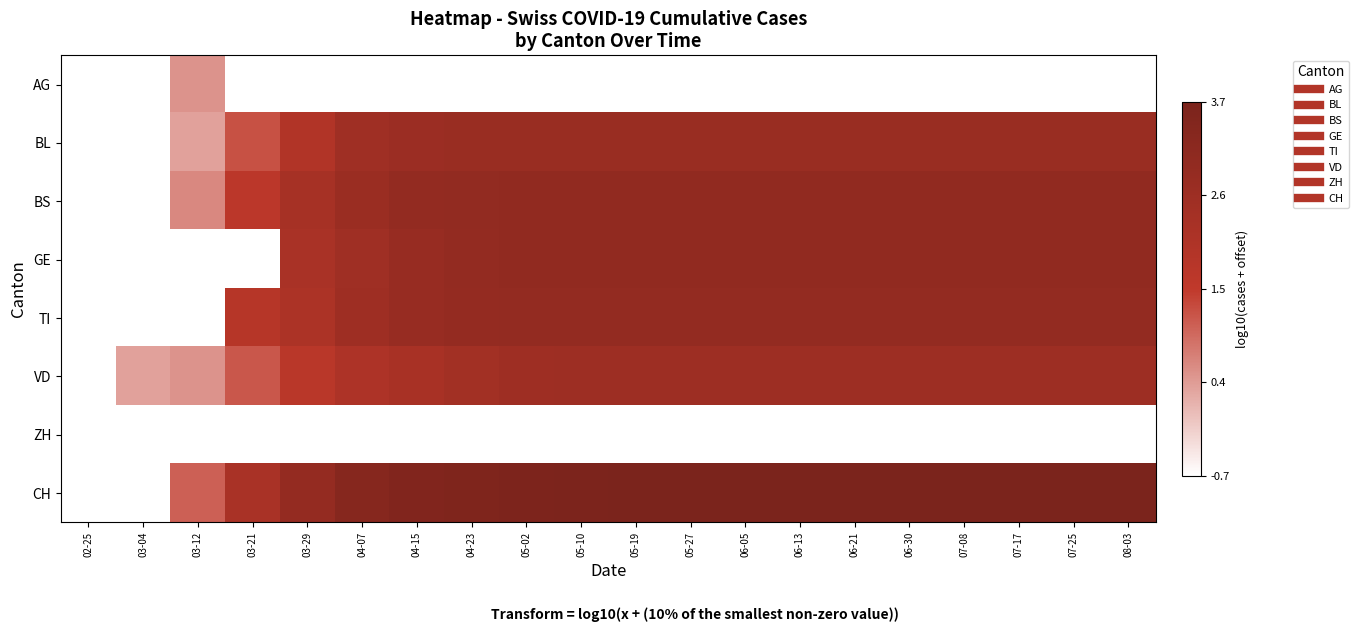

What is the smallest value displayed?

-0.7